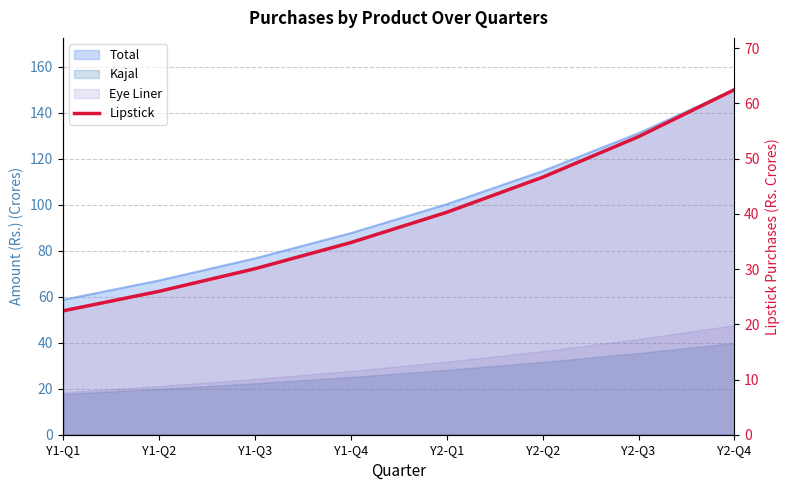

What is the value of the 2nd point from the left?

26.0